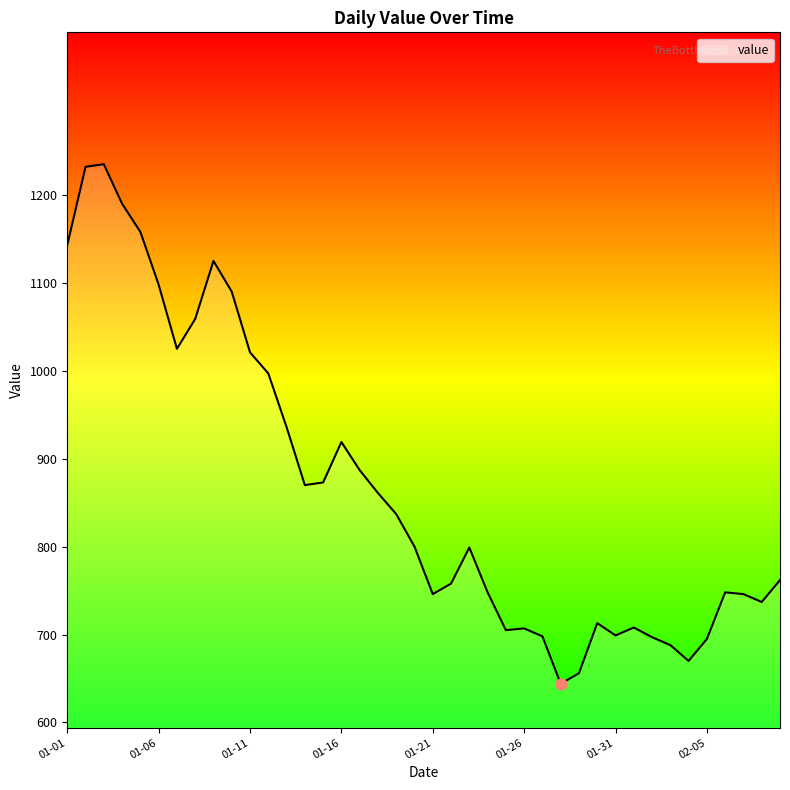

What is the minimum value shown in the chart?

644